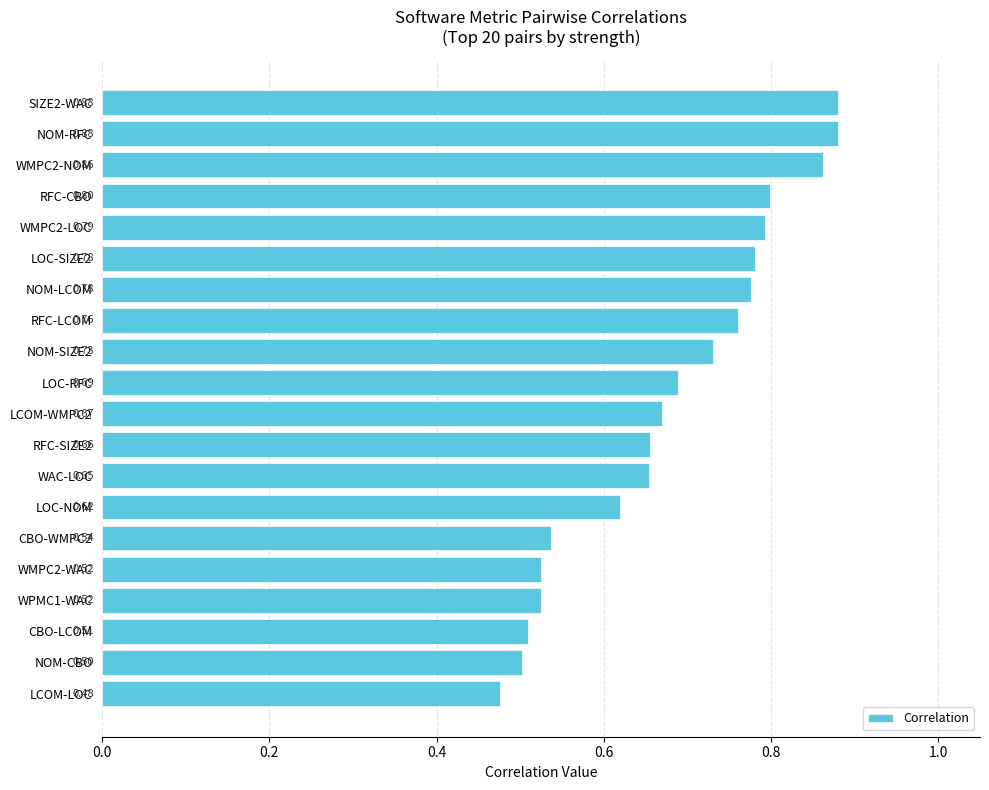

At which label is the value closest to 0?

LCOM-LOC